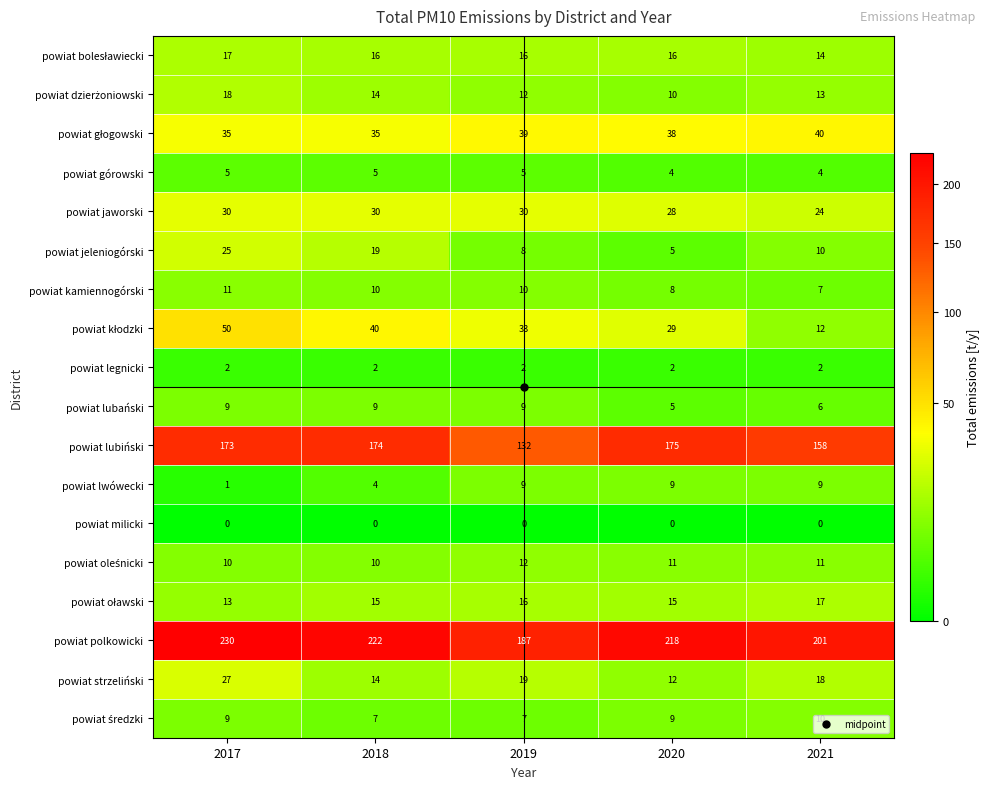

How many values in the powiat górowski series are below 5?

2